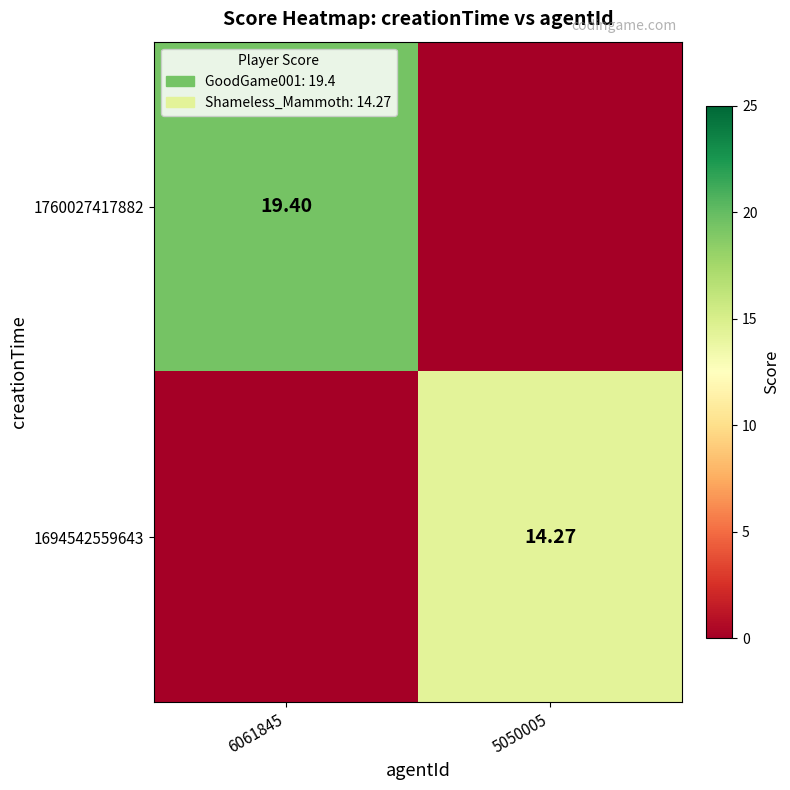

What is the difference between the maximum and minimum values in the 1694542559643 series?

14.3